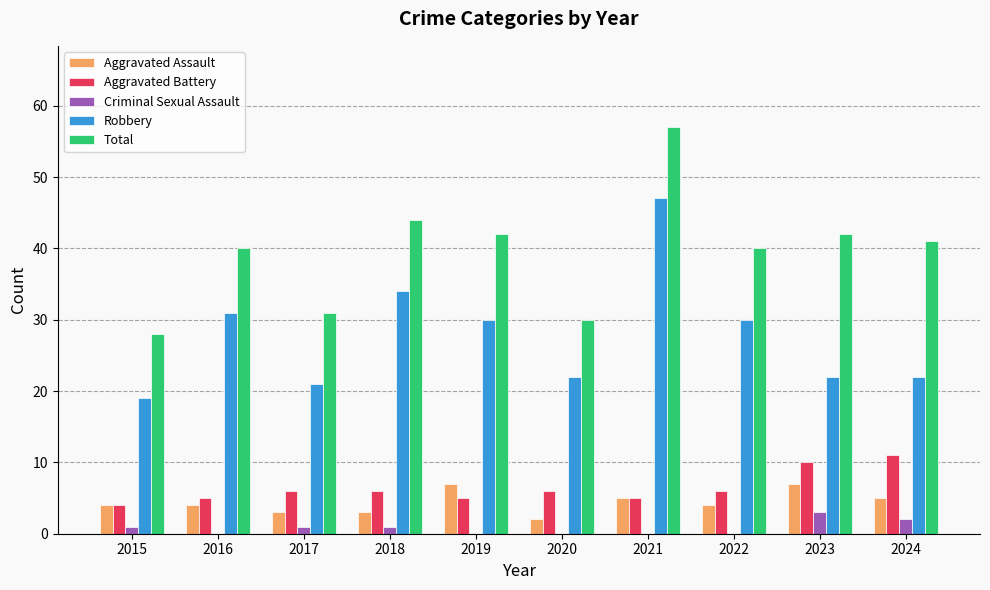

How many series are shown in this chart?

5